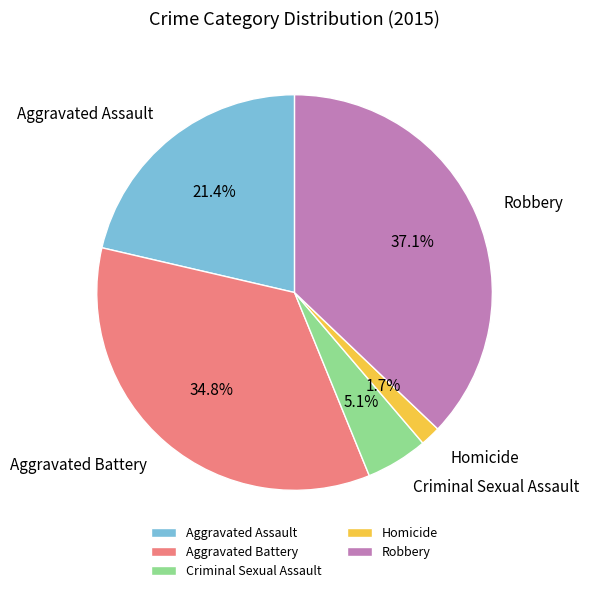

Does any single category account for the majority?

No